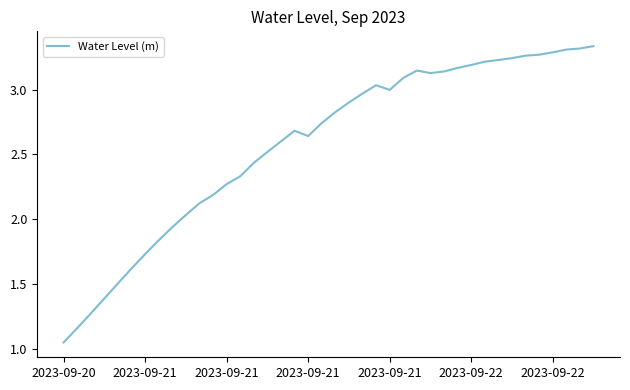

How many lines are shown in the chart?

1